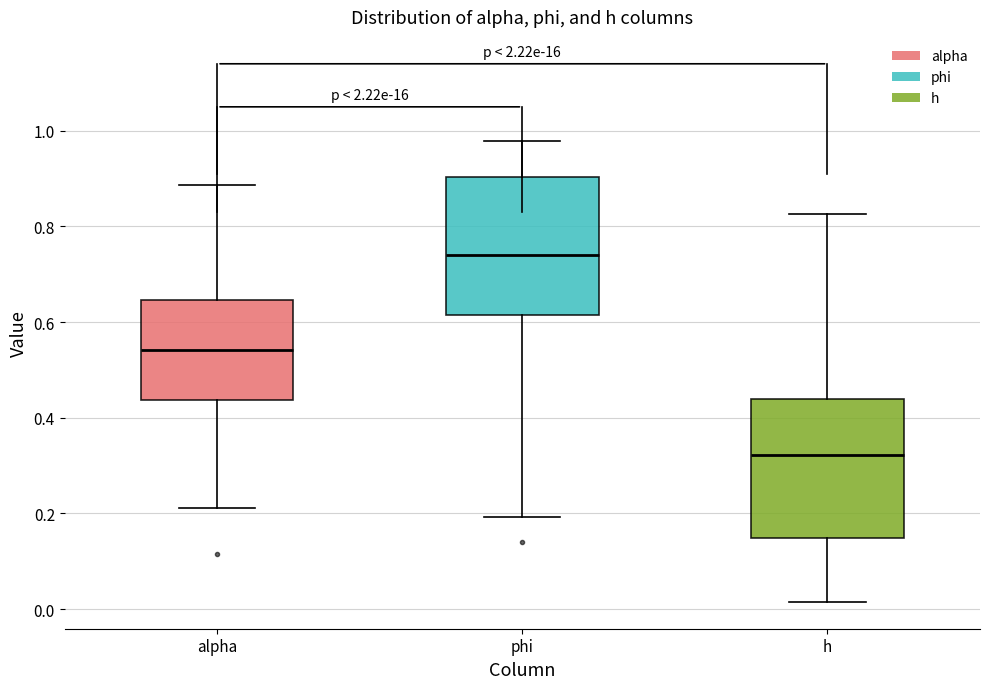

Which box's median line is the highest?

phi